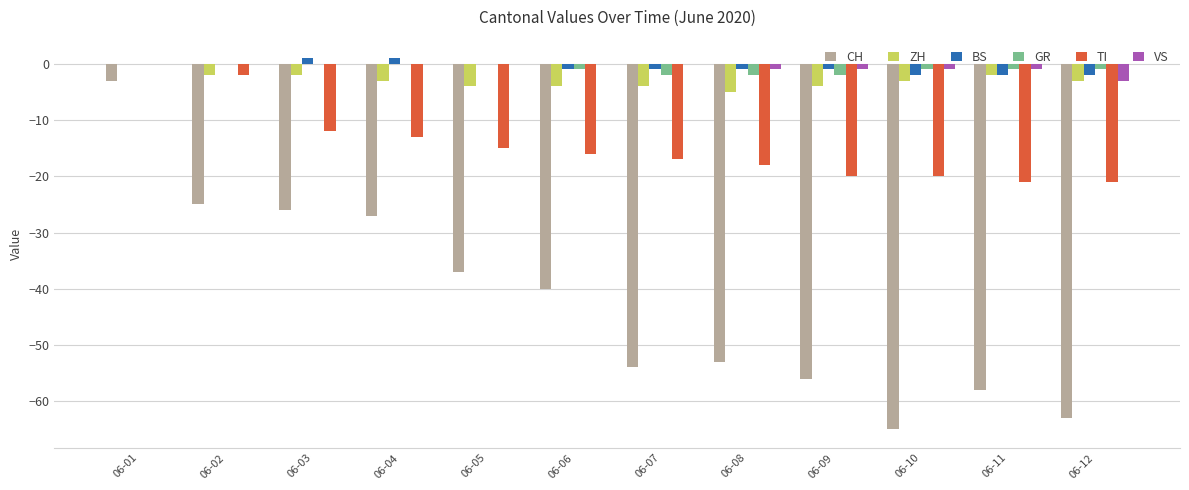

Between 06-01 and 06-11, which series saw the biggest shift?

CH